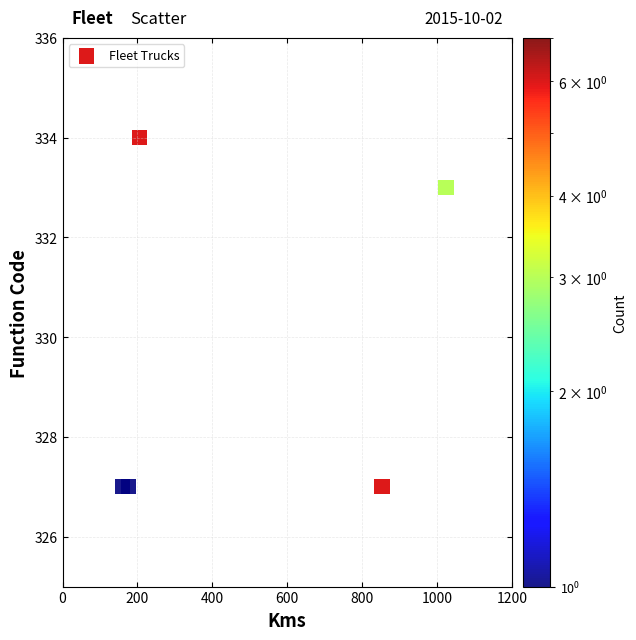

What is the range of X values (max minus min)?

863